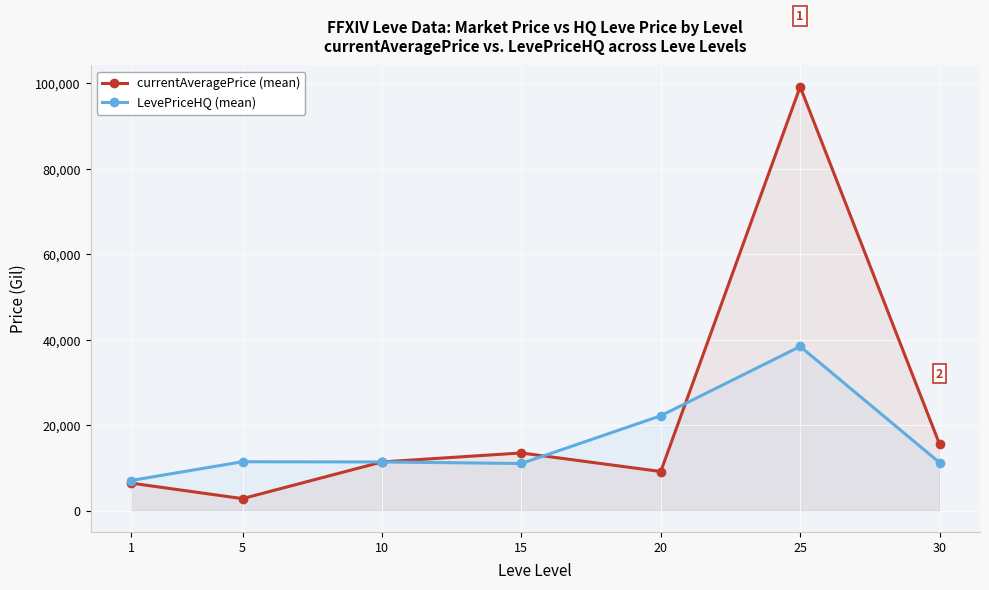

How many values in the currentAveragePrice (mean) series are below 11417?

3